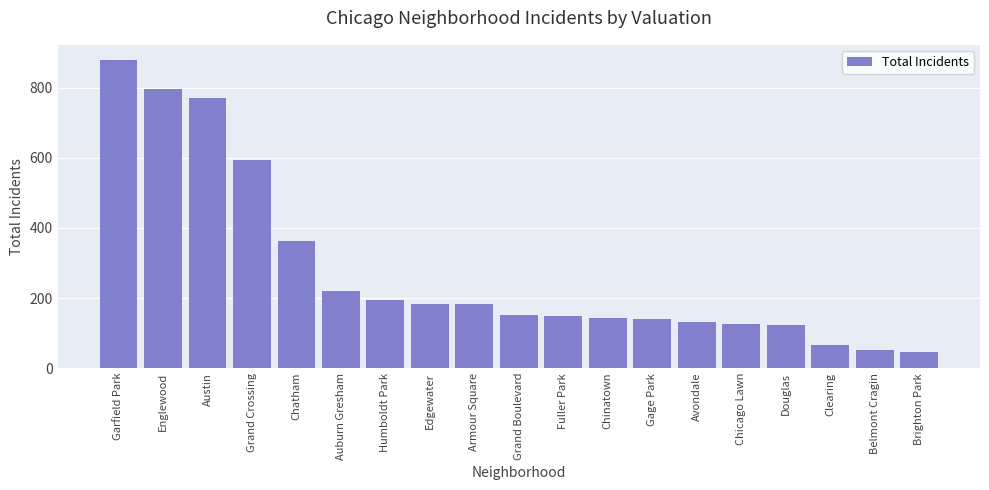

The value at Fuller Park is 65. True or false?

False